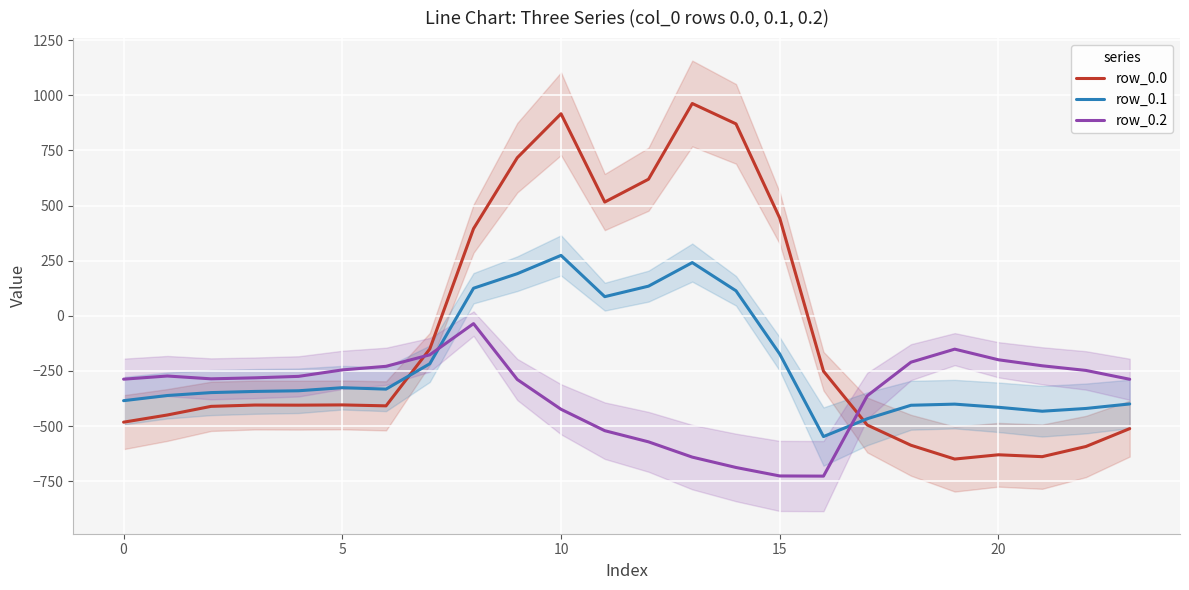

How many times do row_0.2 and row_0.1 cross each other?

2